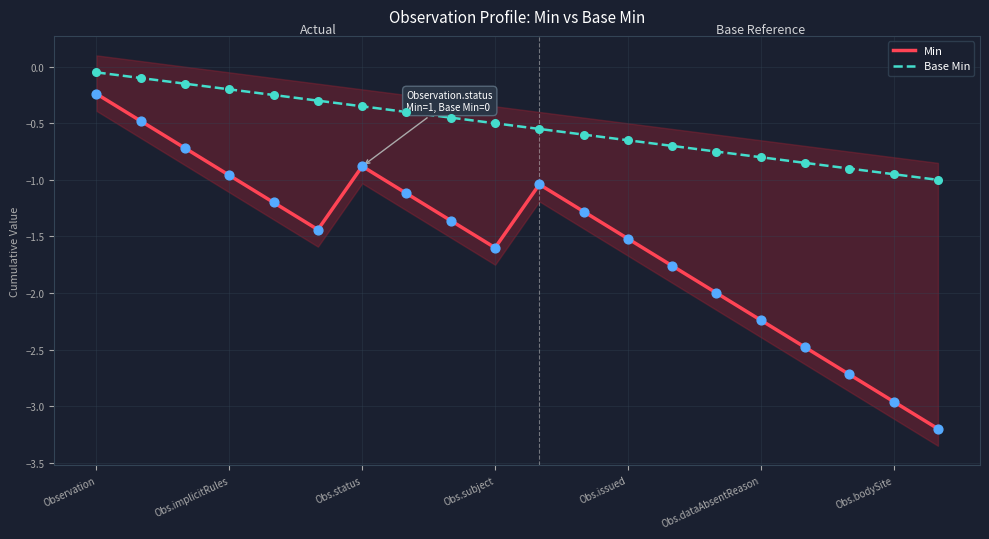

At which category is the sum across all series the highest?

Observation